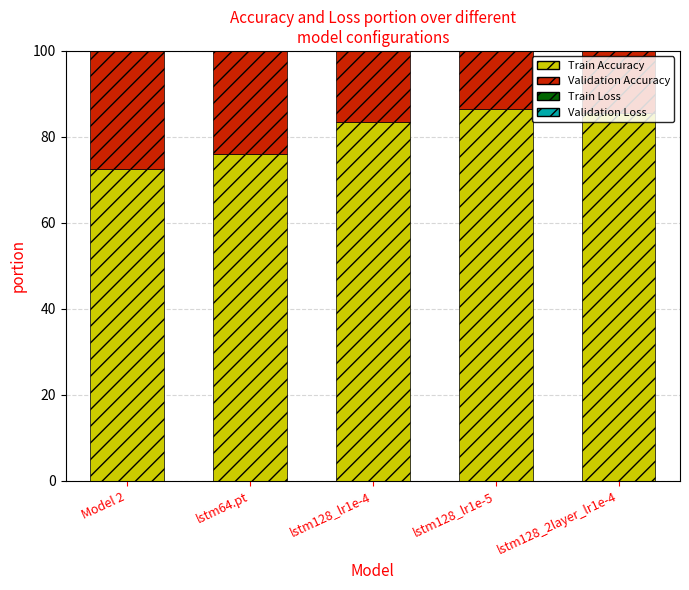

At which label does Train Loss first exceed 46?

Model 2